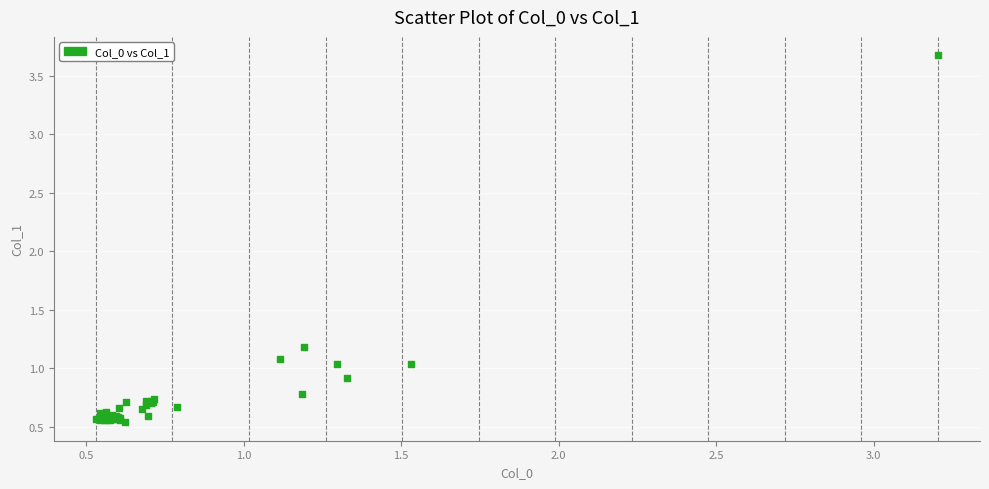

What Y value in the scatter plot is closest to 2?

1.2